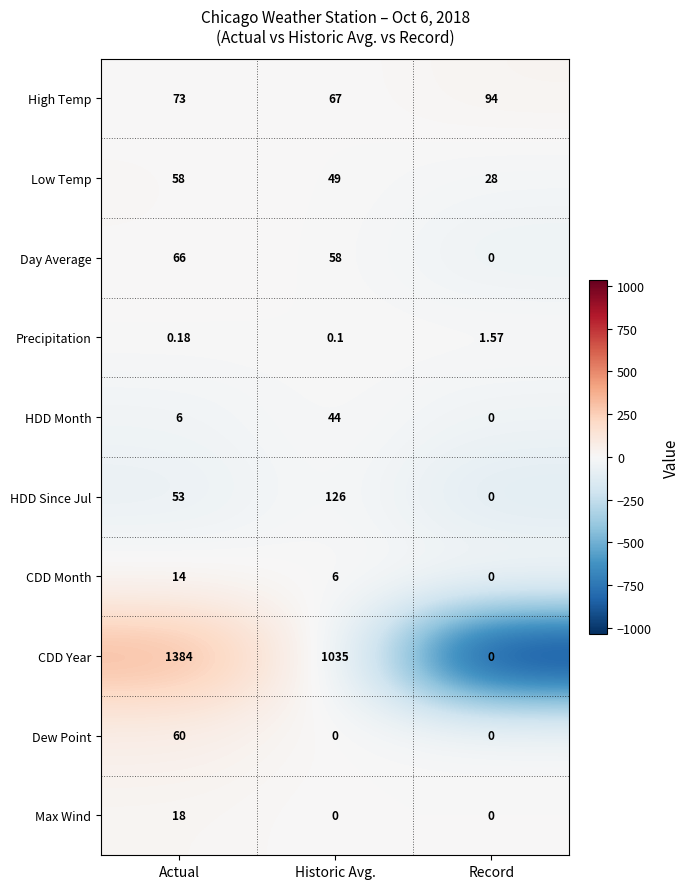

Which series has the largest range (max minus min)?

CDD Year